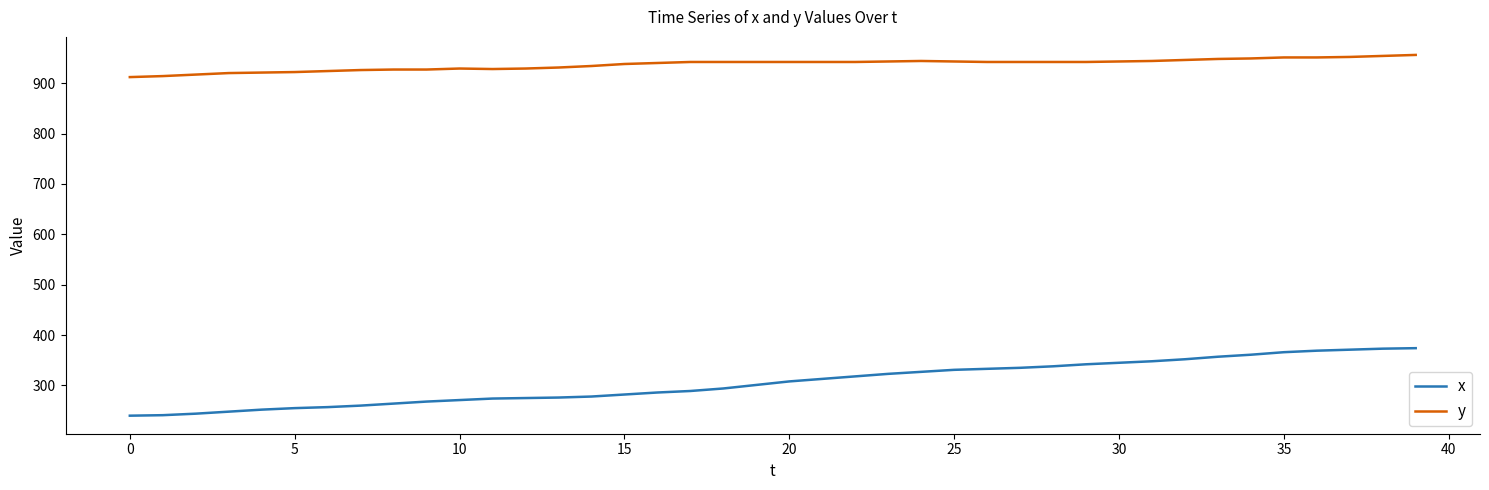

True or false: x and y intersect in this chart.

False